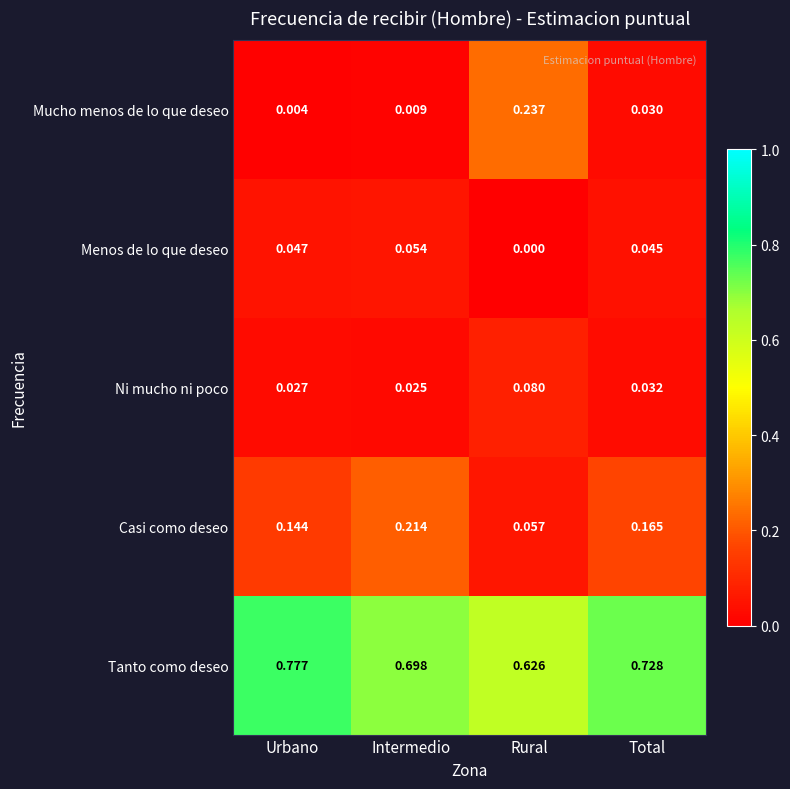

Which label corresponds to the largest value in the chart?

Urbano